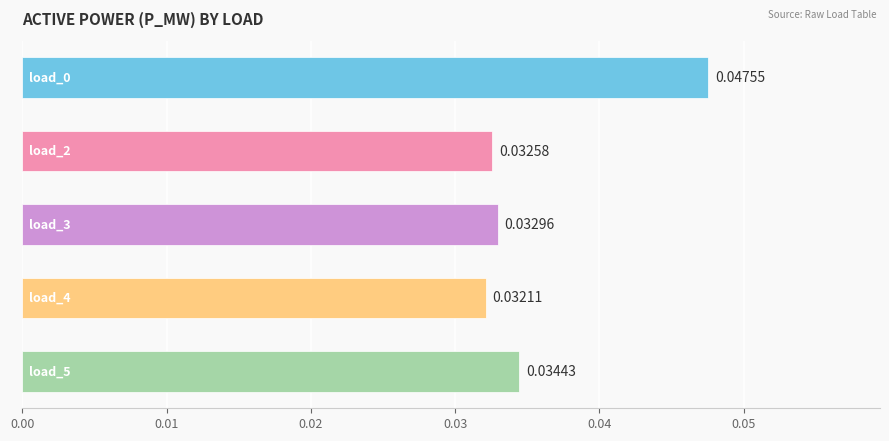

How many series are shown in this chart?

1